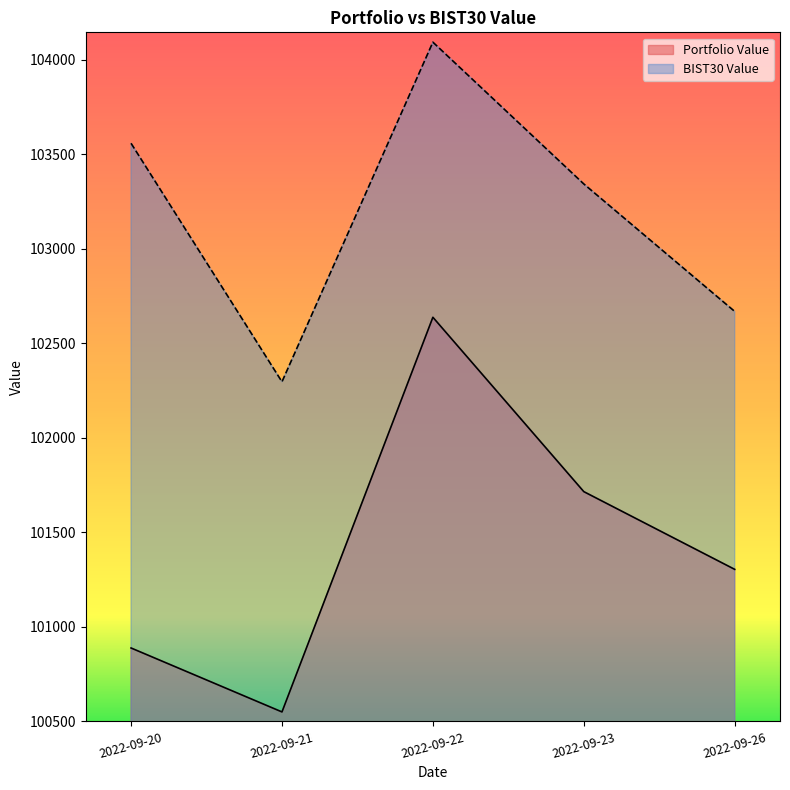

Does the chart have visible grid lines?

No